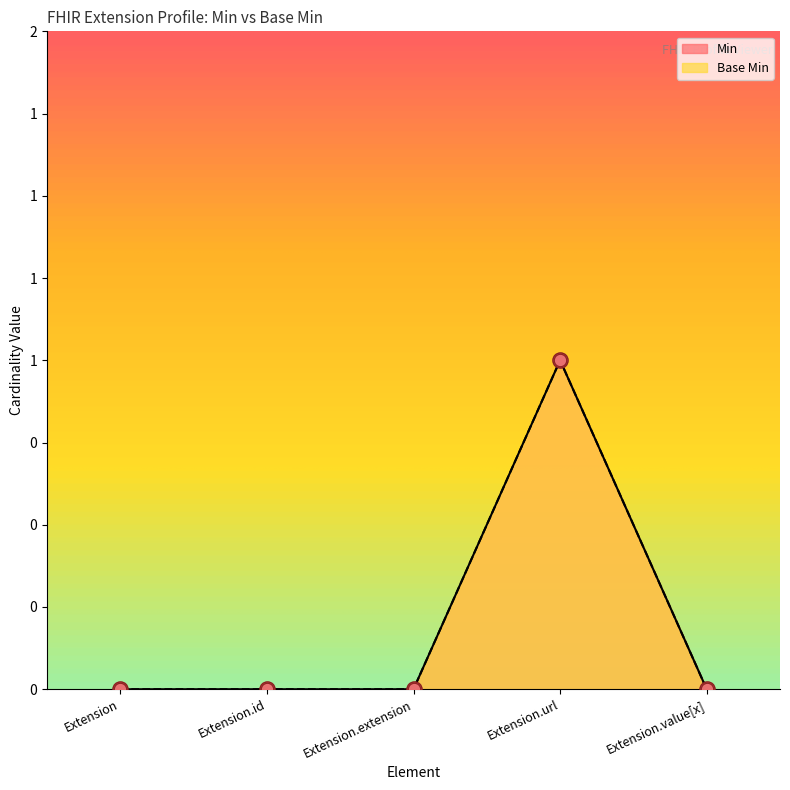

Is the value of Base Min at Extension greater than the value of Min at Extension.value[x]?

No